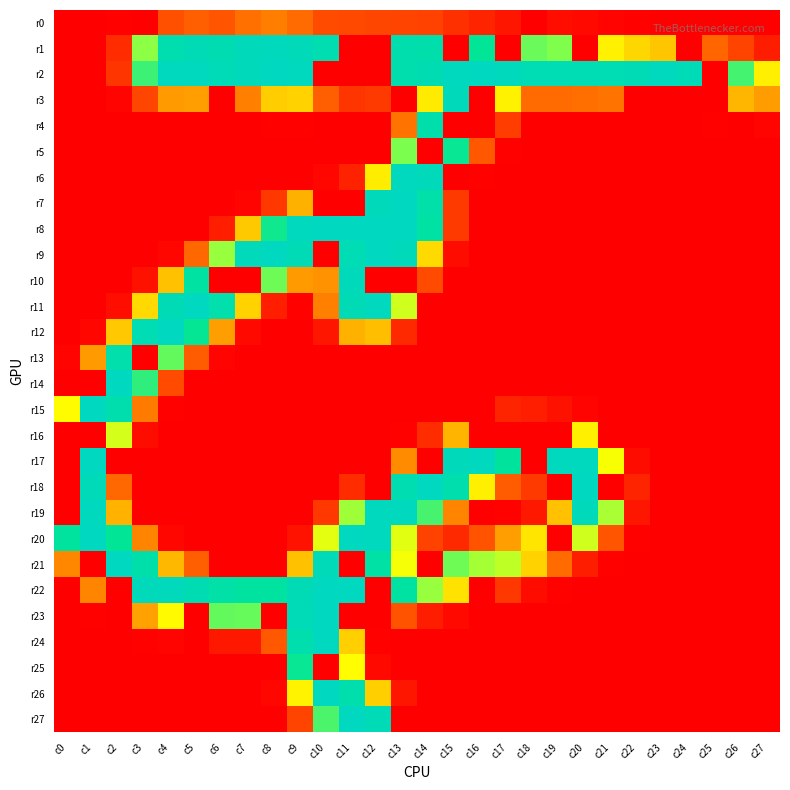

Reading left to right, extract all data points from this chart.

r0: c0=0	c1=0	c2=1	c3=0	c4=33	c5=40	c6=35	c7=50	c8=58	c9=47	c10=31	c11=30	c12=29	c13=28	c14=27	c15=20	c16=15	c17=9	c18=0	c19=6	c20=4	c21=2	c22=1	c23=0	c24=0	c25=0	c26=0	c27=0
r1: c0=0	c1=0	c2=18	c3=178	c4=240	c5=246	c6=243	c7=250	c8=252	c9=249	c10=241	c11=0	c12=0	c13=238	c14=236	c15=0	c16=218	c17=0	c18=188	c19=182	c20=0	c21=133	c22=109	c23=99	c24=0	c25=44	c26=28	c27=12
r2: c0=0	c1=0	c2=22	c3=201	c4=253	c5=254	c6=248	c7=250	c8=255	c9=254	c10=0	c11=0	c12=0	c13=239	c14=243	c15=254	c16=255	c17=252	c18=244	c19=244	c20=245	c21=245	c22=246	c23=254	c24=248	c25=0	c26=199	c27=131
r3: c0=0	c1=0	c2=2	c3=29	c4=74	c5=76	c6=0	c7=59	c8=103	c9=106	c10=40	c11=22	c12=24	c13=0	c14=127	c15=251	c16=0	c17=134	c18=47	c19=47	c20=49	c21=52	c22=0	c23=0	c24=0	c25=0	c26=90	c27=75
r4: c0=0	c1=0	c2=0	c3=0	c4=0	c5=0	c6=0	c7=0	c8=1	c9=1	c10=0	c11=0	c12=0	c13=52	c14=236	c15=0	c16=0	c17=25	c18=0	c19=0	c20=0	c21=0	c22=0	c23=0	c24=0	c25=1	c26=0	c27=2
r5: c0=0	c1=0	c2=0	c3=0	c4=0	c5=0	c6=0	c7=0	c8=0	c9=0	c10=0	c11=0	c12=0	c13=183	c14=0	c15=216	c16=36	c17=1	c18=0	c19=0	c20=0	c21=0	c22=0	c23=0	c24=0	c25=0	c26=0	c27=0
r6: c0=0	c1=0	c2=0	c3=0	c4=0	c5=0	c6=0	c7=0	c8=0	c9=0	c10=3	c11=14	c12=129	c13=254	c14=250	c15=0	c16=1	c17=0	c18=0	c19=0	c20=0	c21=0	c22=0	c23=0	c24=0	c25=0	c26=0	c27=0
r7: c0=0	c1=0	c2=0	c3=0	c4=0	c5=0	c6=0	c7=2	c8=23	c9=87	c10=0	c11=0	c12=251	c13=255	c14=233	c15=24	c16=0	c17=0	c18=0	c19=0	c20=0	c21=0	c22=0	c23=0	c24=0	c25=0	c26=0	c27=0
r8: c0=0	c1=0	c2=0	c3=0	c4=0	c5=0	c6=13	c7=101	c8=214	c9=253	c10=255	c11=255	c12=255	c13=255	c14=229	c15=24	c16=0	c17=0	c18=0	c19=0	c20=0	c21=0	c22=0	c23=0	c24=0	c25=0	c26=0	c27=0
r9: c0=0	c1=0	c2=0	c3=0	c4=3	c5=45	c6=175	c7=251	c8=255	c9=247	c10=0	c11=245	c12=255	c13=251	c14=111	c15=5	c16=0	c17=0	c18=0	c19=0	c20=0	c21=0	c22=0	c23=0	c24=0	c25=0	c26=0	c27=0
r10: c0=0	c1=0	c2=0	c3=7	c4=96	c5=227	c6=0	c7=0	c8=187	c9=74	c10=69	c11=251	c12=0	c13=0	c14=31	c15=0	c16=0	c17=0	c18=0	c19=0	c20=0	c21=0	c22=0	c23=0	c24=0	c25=0	c26=0	c27=0
r11: c0=0	c1=0	c2=6	c3=110	c4=246	c5=255	c6=237	c7=106	c8=13	c9=1	c10=59	c11=247	c12=253	c13=159	c14=0	c15=0	c16=0	c17=0	c18=0	c19=0	c20=0	c21=0	c22=0	c23=0	c24=0	c25=0	c26=0	c27=0
r12: c0=0	c1=3	c2=100	c3=245	c4=255	c5=217	c6=76	c7=4	c8=0	c9=0	c10=9	c11=87	c12=95	c13=17	c14=0	c15=0	c16=0	c17=0	c18=0	c19=0	c20=0	c21=0	c22=0	c23=0	c24=0	c25=0	c26=0	c27=0
r13: c0=2	c1=74	c2=237	c3=0	c4=190	c5=38	c6=2	c7=0	c8=0	c9=0	c10=0	c11=0	c12=0	c13=0	c14=0	c15=0	c16=0	c17=0	c18=0	c19=0	c20=0	c21=0	c22=0	c23=0	c24=0	c25=0	c26=0	c27=0
r14: c0=0	c1=0	c2=255	c3=205	c4=31	c5=0	c6=0	c7=0	c8=0	c9=0	c10=0	c11=0	c12=0	c13=0	c14=0	c15=0	c16=0	c17=0	c18=0	c19=0	c20=0	c21=0	c22=0	c23=0	c24=0	c25=0	c26=0	c27=0
r15: c0=143	c1=255	c2=238	c3=56	c4=1	c5=0	c6=0	c7=0	c8=0	c9=0	c10=0	c11=0	c12=0	c13=0	c14=0	c15=0	c16=0	c17=15	c18=13	c19=7	c20=2	c21=0	c22=0	c23=0	c24=0	c25=0	c26=0	c27=0
r16: c0=0	c1=0	c2=158	c3=5	c4=0	c5=0	c6=0	c7=0	c8=0	c9=0	c10=0	c11=0	c12=0	c13=1	c14=18	c15=89	c16=0	c17=0	c18=0	c19=0	c20=132	c21=0	c22=0	c23=0	c24=0	c25=0	c26=0	c27=0
r17: c0=0	c1=255	c2=0	c3=0	c4=0	c5=0	c6=0	c7=0	c8=0	c9=0	c10=0	c11=0	c12=0	c13=66	c14=0	c15=251	c16=254	c17=223	c18=0	c19=253	c20=254	c21=147	c22=5	c23=0	c24=0	c25=0	c26=0	c27=0
r18: c0=0	c1=249	c2=45	c3=0	c4=0	c5=0	c6=0	c7=0	c8=0	c9=0	c10=0	c11=18	c12=0	c13=241	c14=255	c15=239	c16=131	c17=38	c18=24	c19=0	c20=255	c21=0	c22=15	c23=0	c24=0	c25=0	c26=0	c27=0
r19: c0=0	c1=254	c2=88	c3=0	c4=0	c5=0	c6=0	c7=0	c8=0	c9=0	c10=23	c11=173	c12=254	c13=254	c14=198	c15=62	c16=0	c17=1	c18=10	c19=96	c20=250	c21=170	c22=9	c23=0	c24=0	c25=0	c26=0	c27=0
r20: c0=225	c1=255	c2=218	c3=61	c4=3	c5=0	c6=0	c7=0	c8=0	c9=8	c10=153	c11=255	c12=254	c13=154	c14=27	c15=17	c16=34	c17=76	c18=122	c19=0	c20=159	c21=35	c22=1	c23=0	c24=0	c25=0	c26=0	c27=0
r21: c0=63	c1=0	c2=255	c3=235	c4=91	c5=40	c6=0	c7=0	c8=0	c9=96	c10=249	c11=0	c12=231	c13=148	c14=0	c15=187	c16=171	c17=164	c18=106	c19=47	c20=12	c21=1	c22=0	c23=0	c24=0	c25=0	c26=0	c27=0
r22: c0=0	c1=61	c2=0	c3=250	c4=252	c5=243	c6=232	c7=226	c8=226	c9=246	c10=255	c11=255	c12=0	c13=227	c14=175	c15=119	c16=0	c17=23	c18=5	c19=1	c20=0	c21=0	c22=0	c23=0	c24=0	c25=0	c26=0	c27=0
r23: c0=0	c1=1	c2=0	c3=78	c4=141	c5=0	c6=190	c7=189	c8=0	c9=248	c10=255	c11=0	c12=0	c13=34	c14=12	c15=4	c16=0	c17=0	c18=0	c19=0	c20=0	c21=0	c22=0	c23=0	c24=0	c25=0	c26=0	c27=0
r24: c0=0	c1=0	c2=0	c3=1	c4=2	c5=0	c6=10	c7=10	c8=36	c9=238	c10=255	c11=104	c12=1	c13=0	c14=0	c15=0	c16=0	c17=0	c18=0	c19=0	c20=0	c21=0	c22=0	c23=0	c24=0	c25=0	c26=0	c27=0
r25: c0=0	c1=0	c2=0	c3=0	c4=0	c5=0	c6=0	c7=0	c8=0	c9=216	c10=0	c11=144	c12=4	c13=0	c14=0	c15=0	c16=0	c17=0	c18=0	c19=0	c20=0	c21=0	c22=0	c23=0	c24=0	c25=0	c26=0	c27=0
r26: c0=0	c1=0	c2=0	c3=0	c4=0	c5=0	c6=0	c7=0	c8=3	c9=135	c10=255	c11=239	c12=104	c13=9	c14=0	c15=0	c16=0	c17=0	c18=0	c19=0	c20=0	c21=0	c22=0	c23=0	c24=0	c25=0	c26=0	c27=0
r27: c0=0	c1=0	c2=0	c3=0	c4=0	c5=0	c6=0	c7=0	c8=0	c9=28	c10=197	c11=255	c12=248	c13=0	c14=0	c15=0	c16=0	c17=0	c18=0	c19=0	c20=0	c21=0	c22=0	c23=0	c24=0	c25=0	c26=0	c27=0